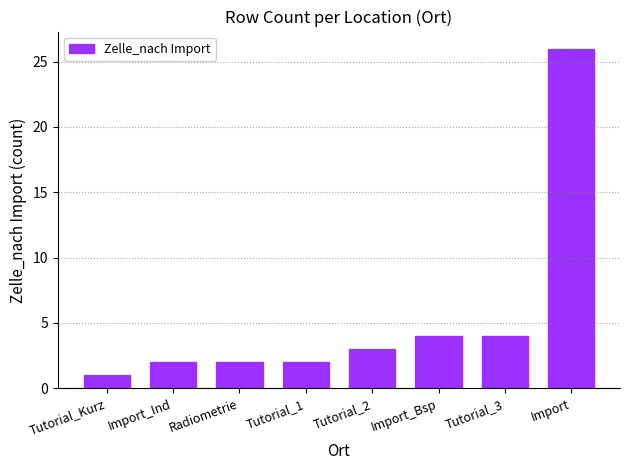

What is the difference between the values at Import_Ind and Tutorial_3?

2